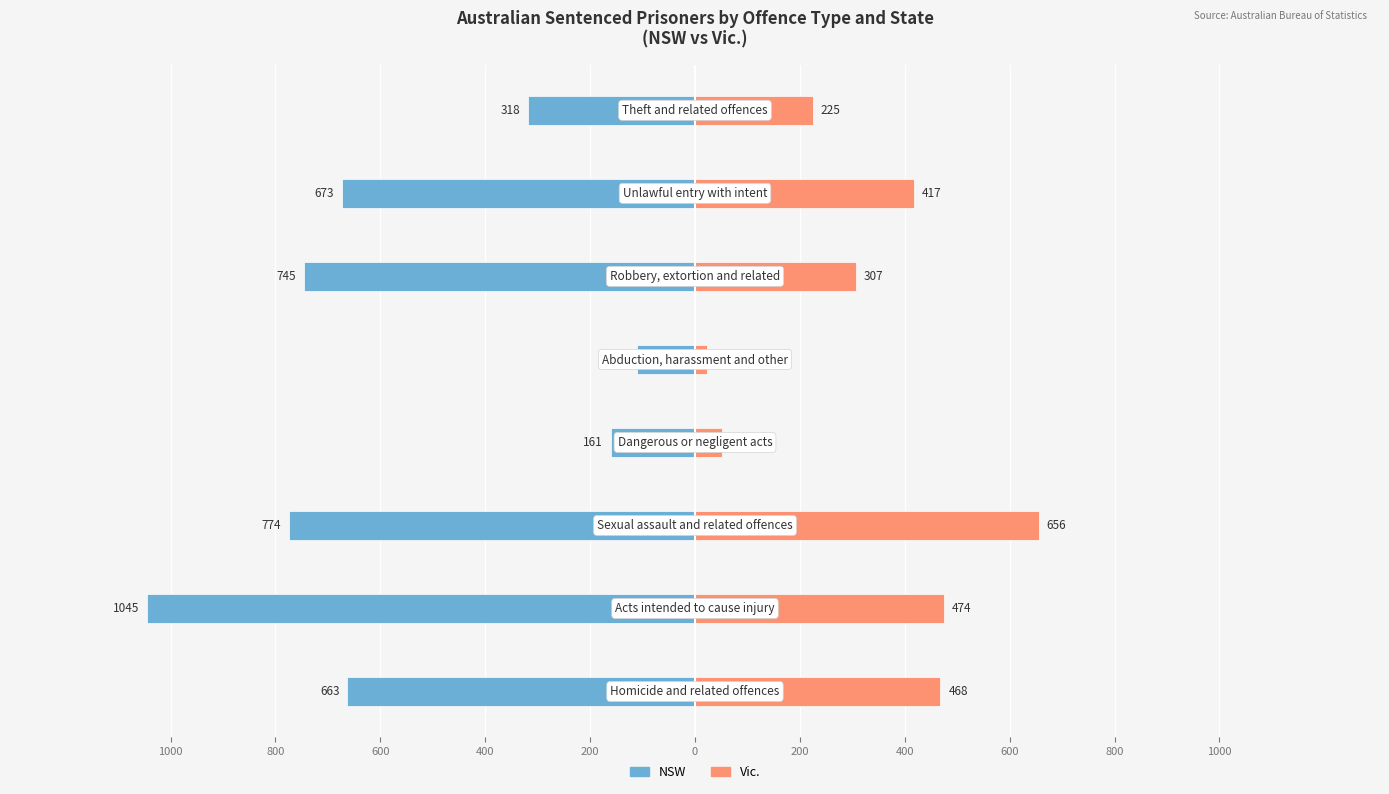

What is the spread (max minus min) of values at 400?

212